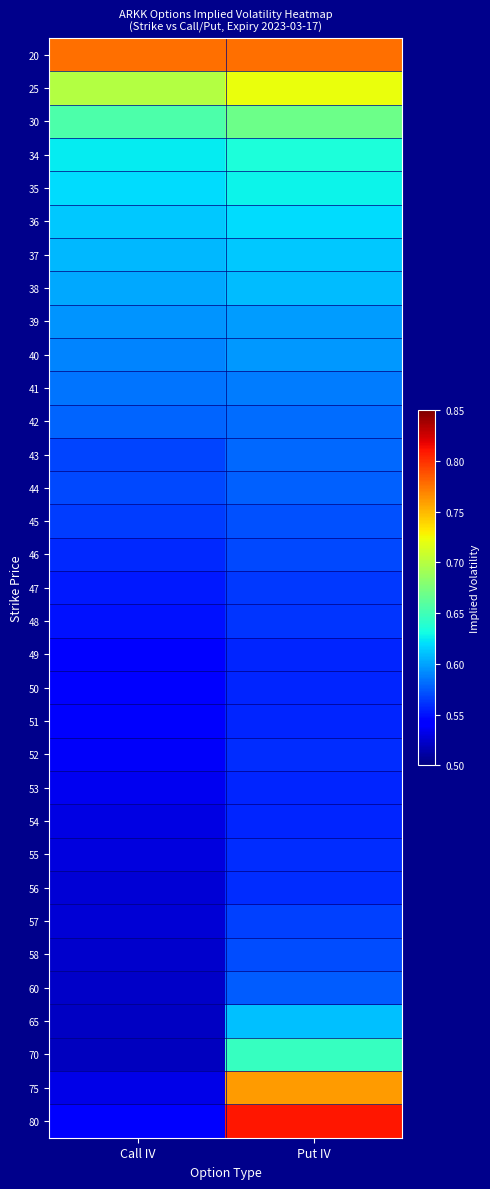

Reading left to right, transcribe all the data shown in this chart.

20: Call IV=0.8	Put IV=0.8
25: Call IV=0.7	Put IV=0.7
30: Call IV=0.7	Put IV=0.7
34: Call IV=0.6	Put IV=0.6
35: Call IV=0.6	Put IV=0.6
36: Call IV=0.6	Put IV=0.6
37: Call IV=0.6	Put IV=0.6
38: Call IV=0.6	Put IV=0.6
39: Call IV=0.6	Put IV=0.6
40: Call IV=0.6	Put IV=0.6
41: Call IV=0.6	Put IV=0.6
42: Call IV=0.6	Put IV=0.6
43: Call IV=0.6	Put IV=0.6
44: Call IV=0.6	Put IV=0.6
45: Call IV=0.6	Put IV=0.6
46: Call IV=0.6	Put IV=0.6
47: Call IV=0.6	Put IV=0.6
48: Call IV=0.5	Put IV=0.6
49: Call IV=0.5	Put IV=0.6
50: Call IV=0.5	Put IV=0.6
51: Call IV=0.5	Put IV=0.6
52: Call IV=0.5	Put IV=0.6
53: Call IV=0.5	Put IV=0.6
54: Call IV=0.5	Put IV=0.6
55: Call IV=0.5	Put IV=0.6
56: Call IV=0.5	Put IV=0.6
57: Call IV=0.5	Put IV=0.6
58: Call IV=0.5	Put IV=0.6
60: Call IV=0.5	Put IV=0.6
65: Call IV=0.5	Put IV=0.6
70: Call IV=0.5	Put IV=0.6
75: Call IV=0.5	Put IV=0.8
80: Call IV=0.5	Put IV=0.8